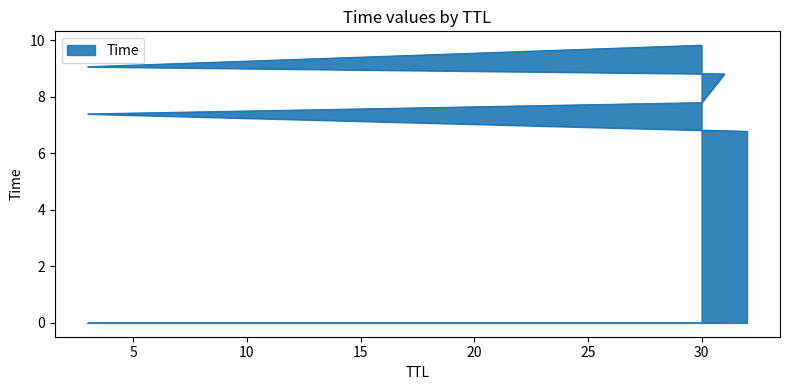

Rank the categories by value from lowest to highest.

32, 3, 30, 31, 3, 30